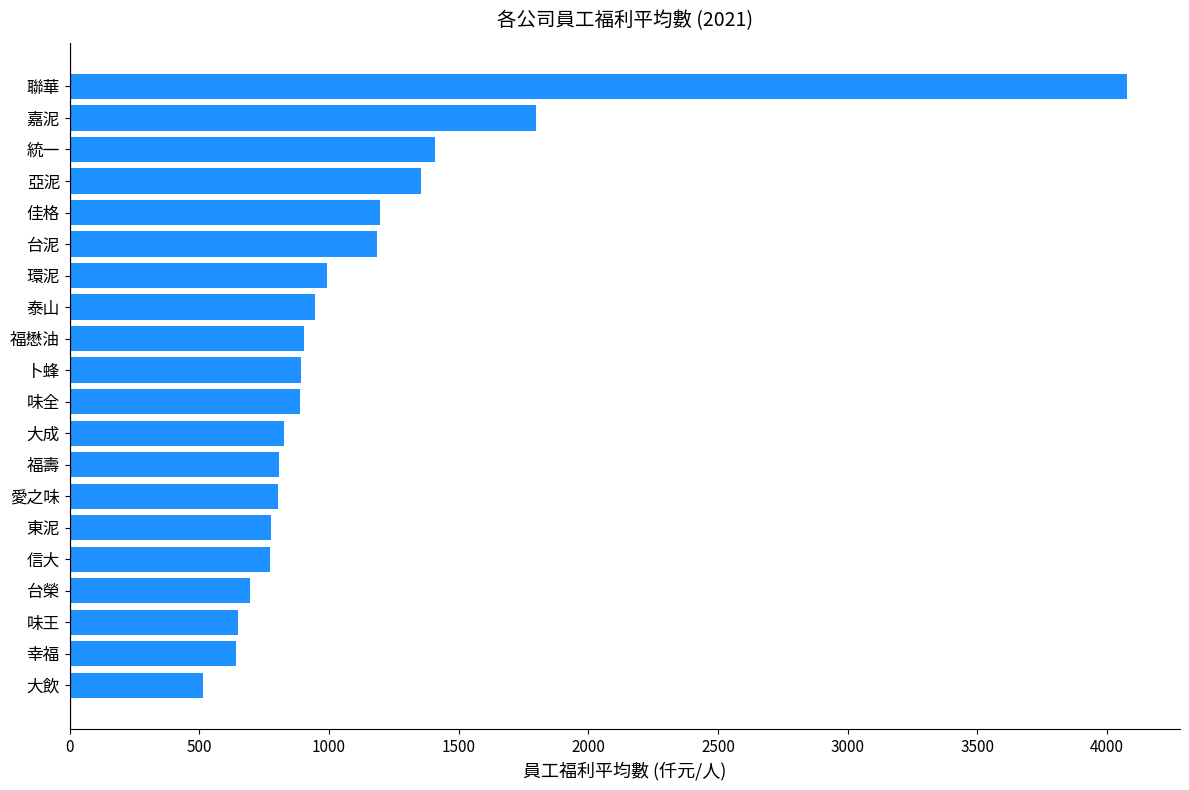

What is the difference between the values at 幸福 and 愛之味?

164